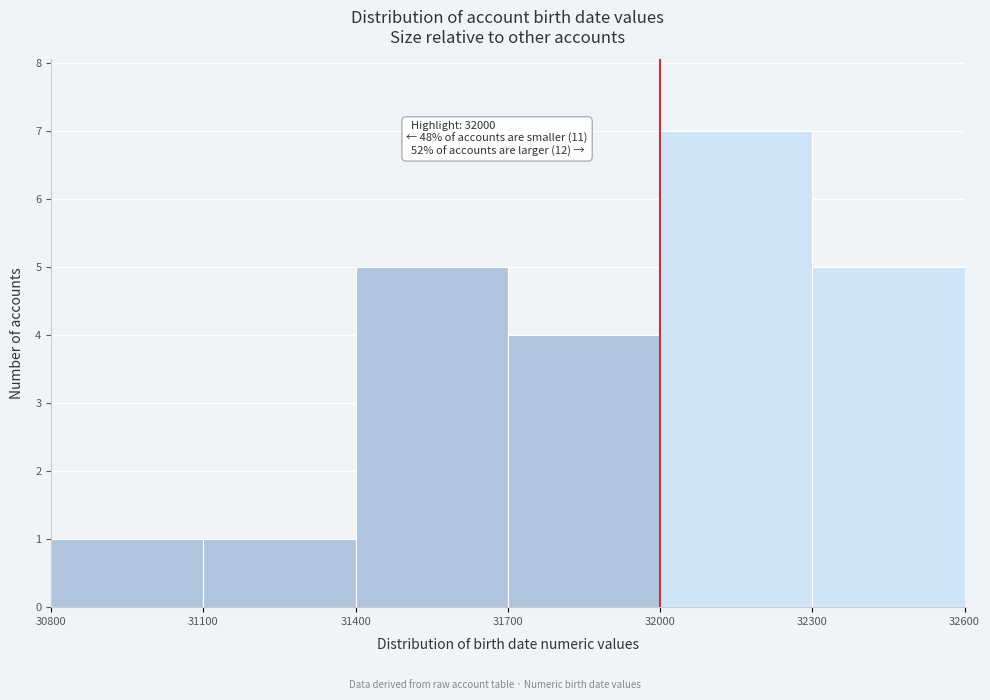

Over which range of the x-axis is the bar tallest?

32000 to 32300